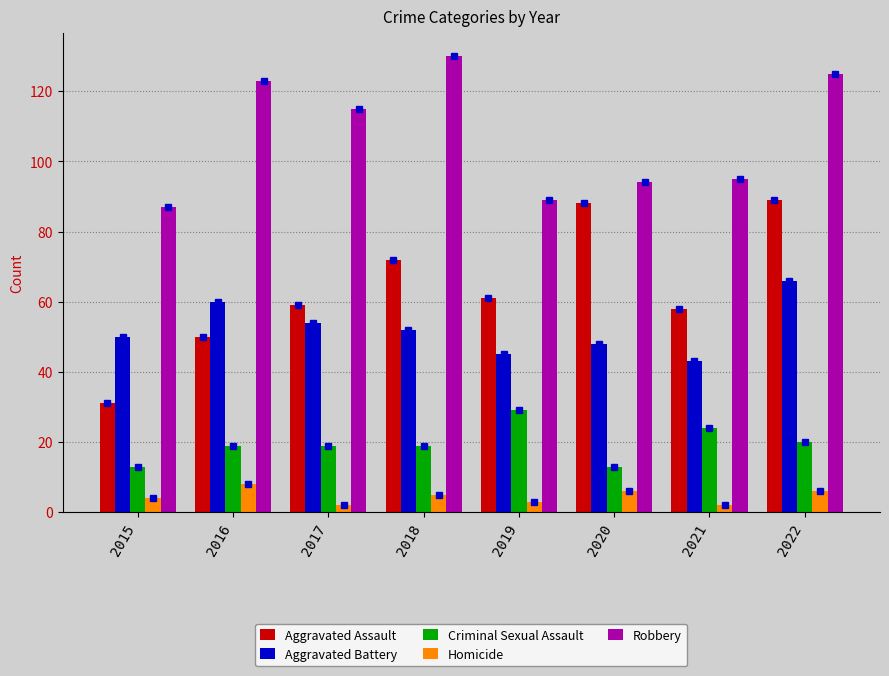

Which series has the widest spread of values?

Aggravated Assault